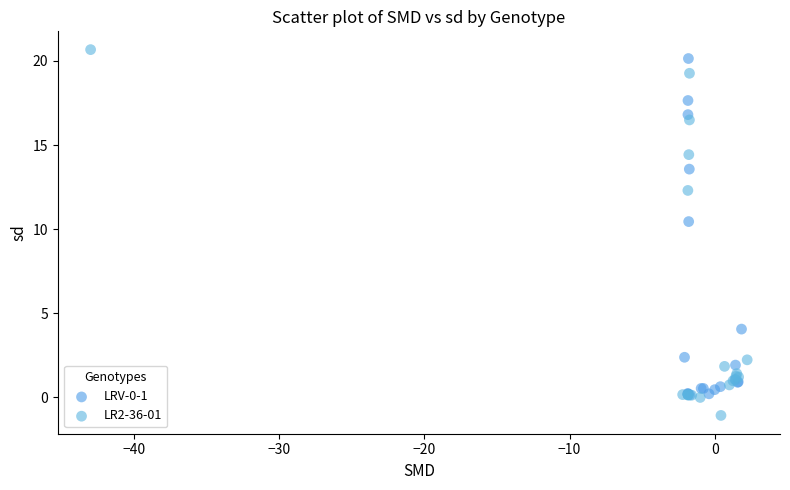

Which series has the widest spread of Y values?

LR2-36-01